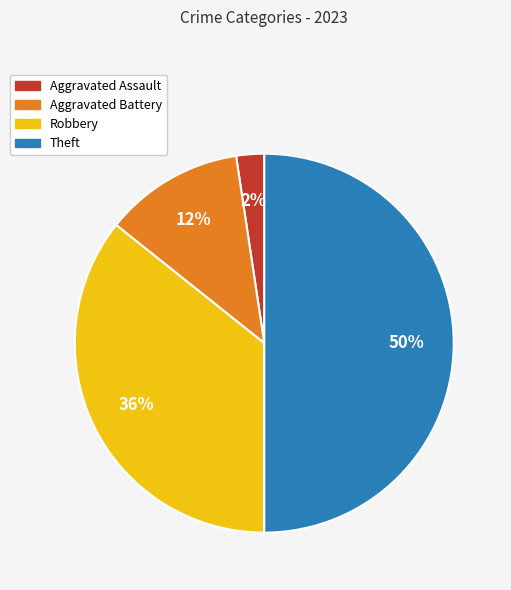

To the nearest percent, what is the difference between the largest and smallest slice percentages?

48%